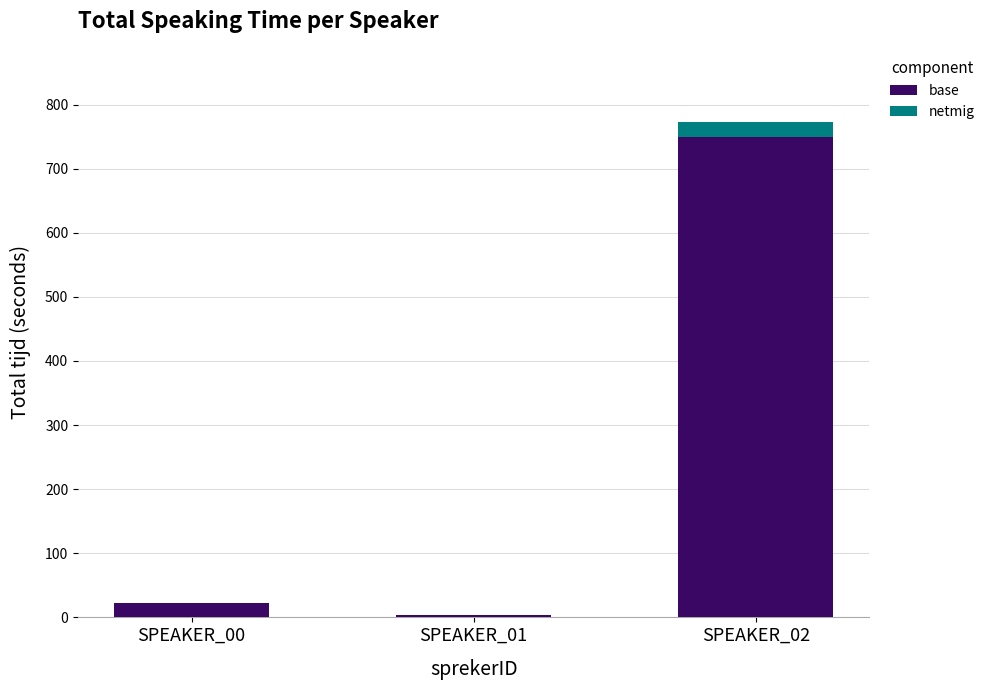

Are the bars horizontal?

No